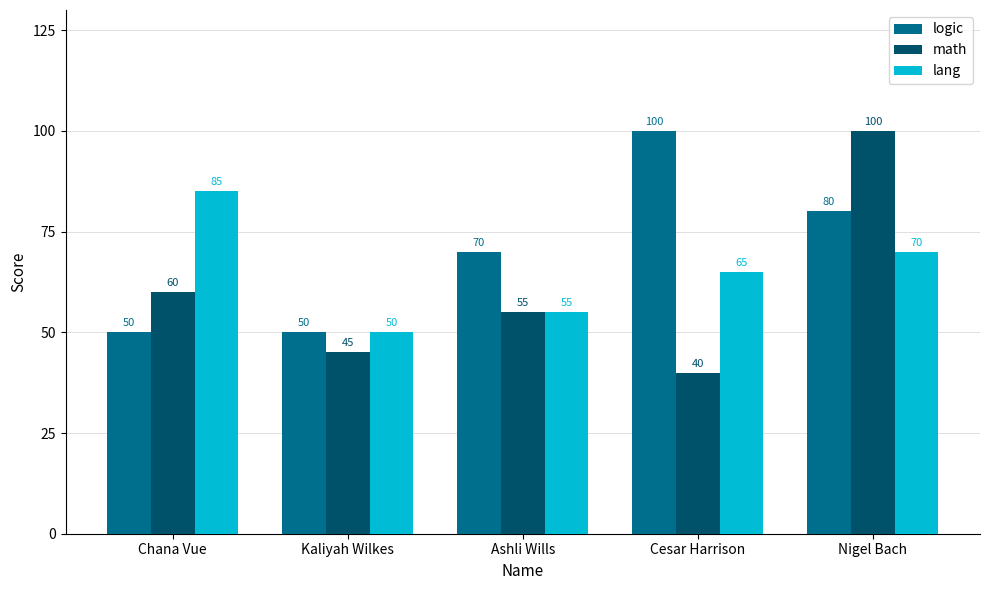

How many data points in logic are less than 70?

2